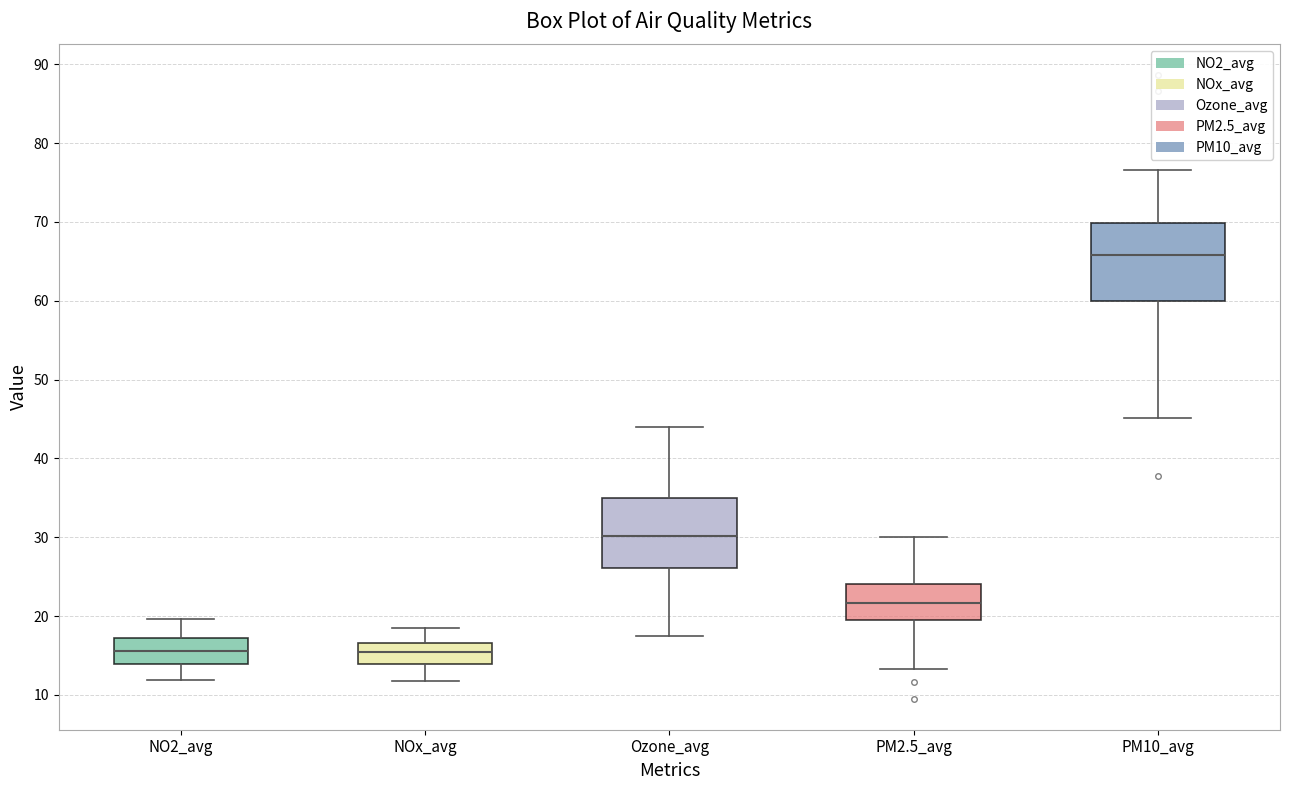

Reading left to right, read every box against the y-axis: the position of its median line, the range the box covers, and the ends of its whiskers. The values are not printed on the chart, so give them approximately, as read against the axis.

NO2_avg: median 16, box 14 to 17, whiskers 12 to 20
NOx_avg: median 15, box 14 to 17, whiskers 12 to 18
Ozone_avg: median 30, box 26 to 35, whiskers 17 to 44
PM2.5_avg: median 22, box 20 to 24, whiskers 13 to 30
PM10_avg: median 66, box 60 to 70, whiskers 45 to 77